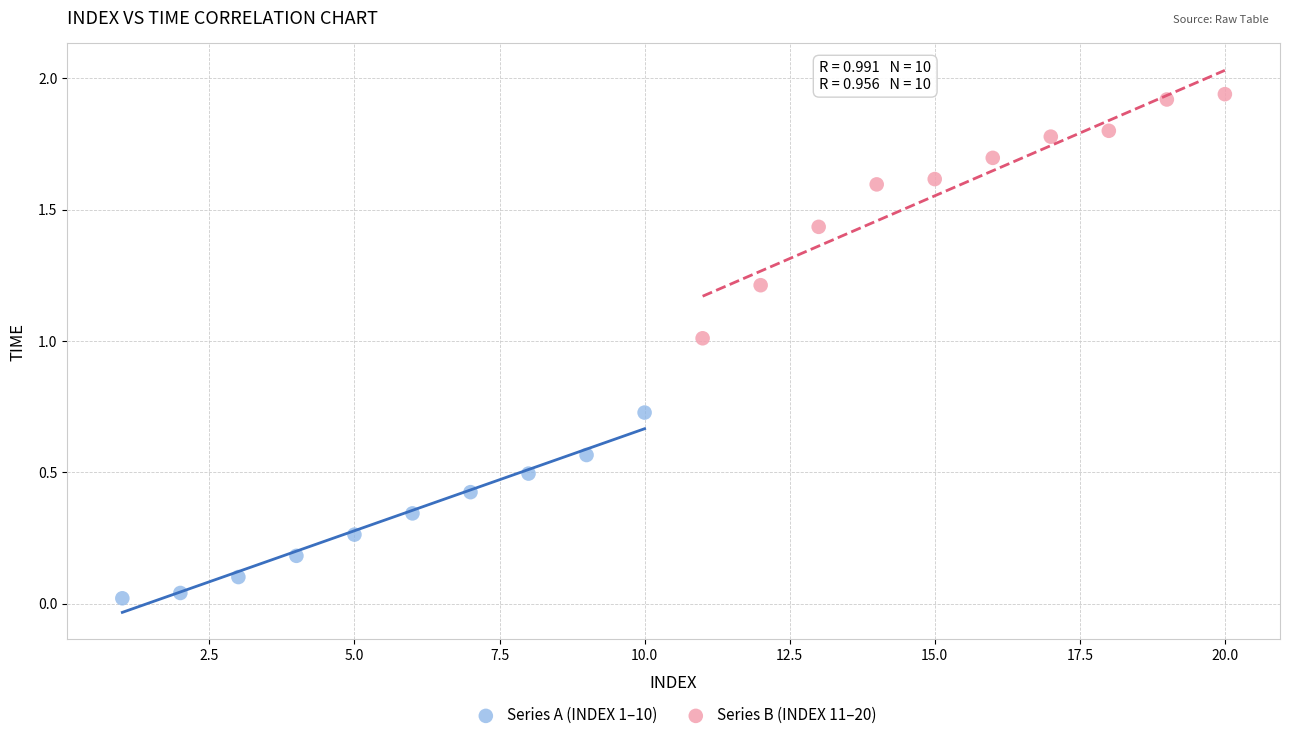

Which series reaches the maximum Y coordinate?

Series B (INDEX 11–20)